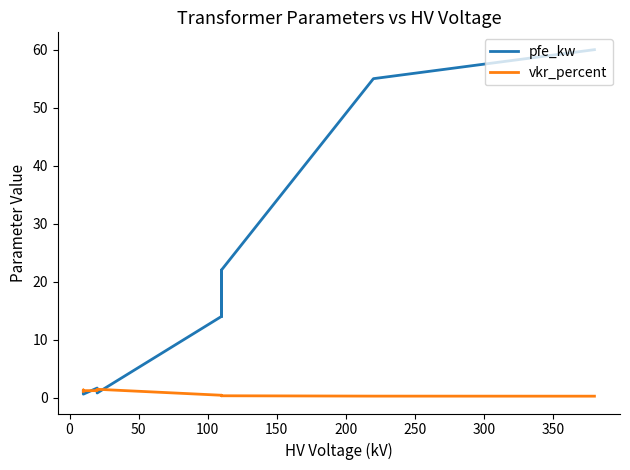

Which series ends up on top after the final intersection of vkr_percent and pfe_kw?

pfe_kw